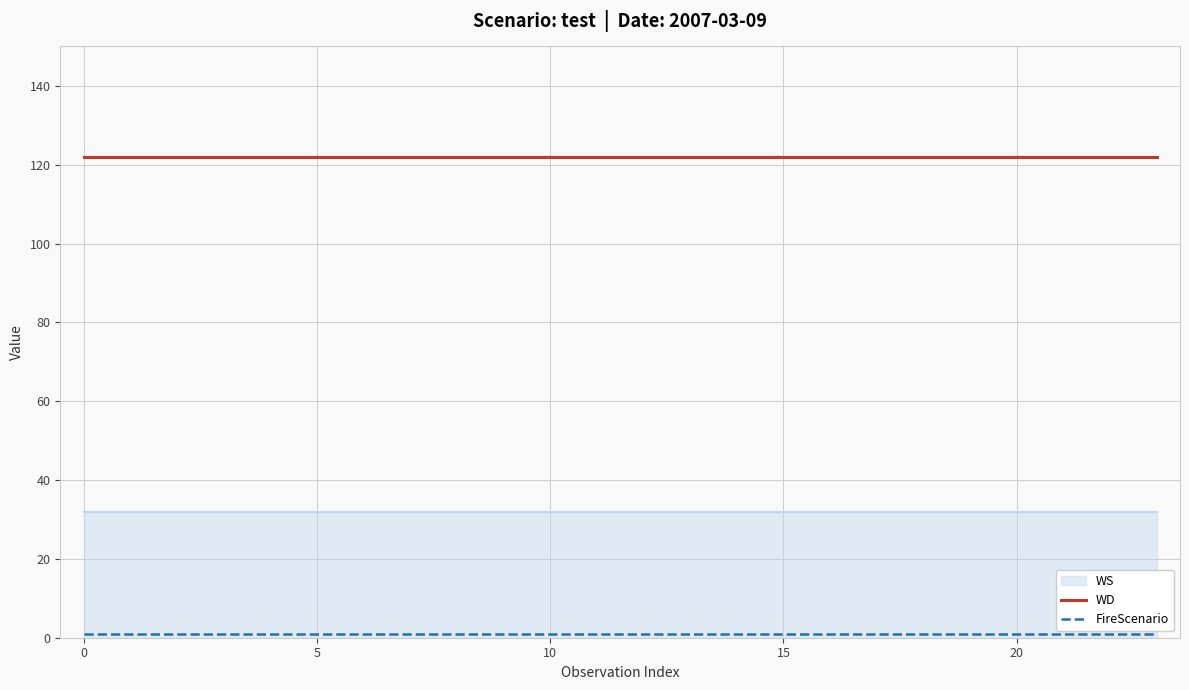

Is it true that WD equals 122 at 20?

True